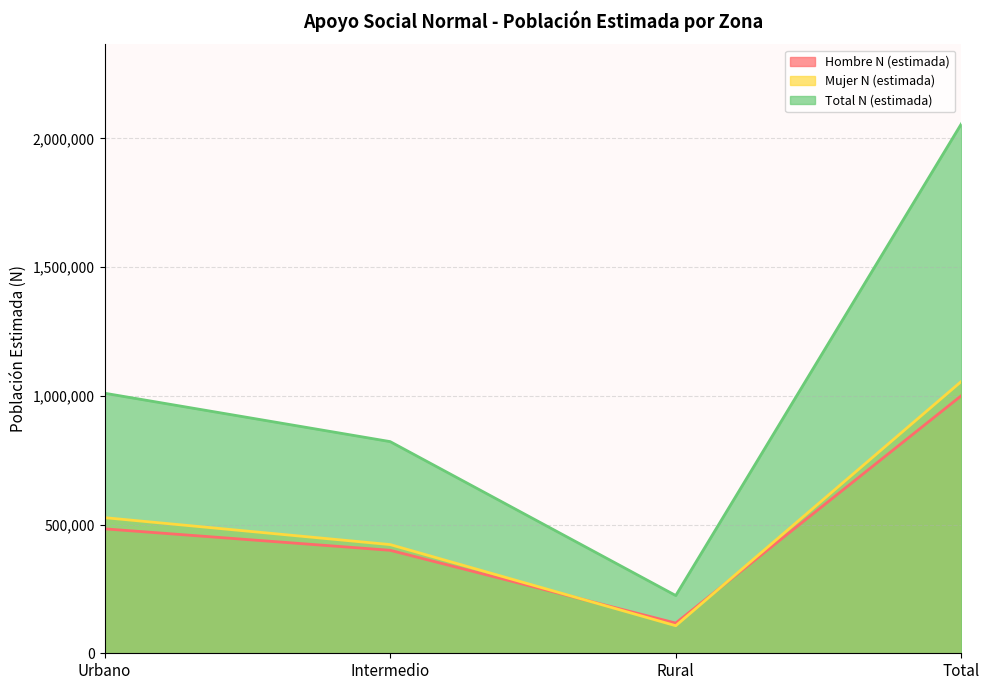

Rank the series at Rural from highest to lowest value.

Total N (estimada), Hombre N (estimada), Mujer N (estimada)